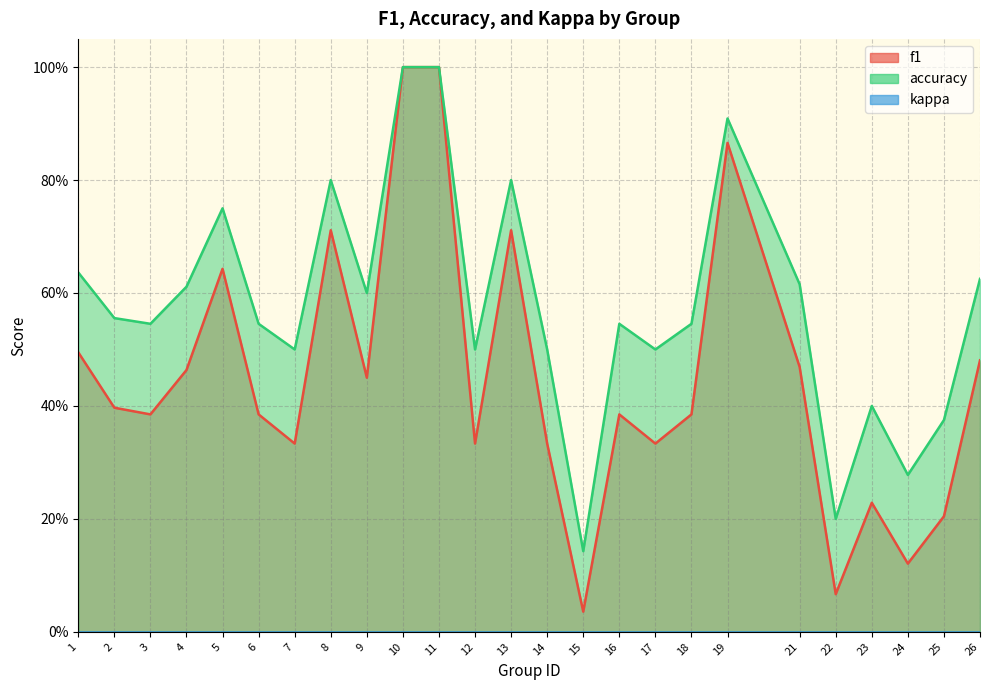

At which category is the sum across all series the highest?

10